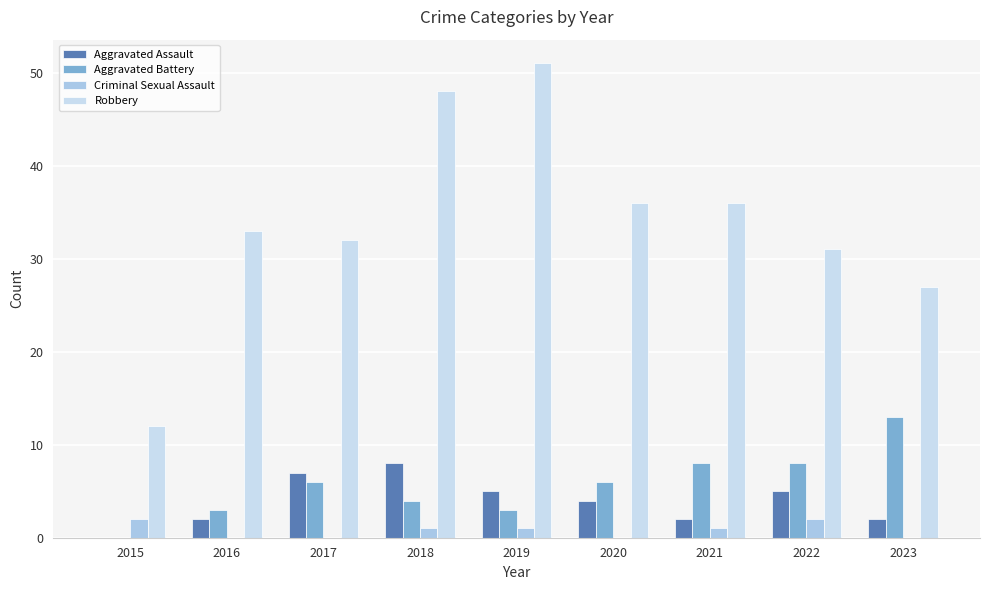

Reading right to left, transcribe all the data shown in this chart.

Aggravated Assault: 2	5	2	4	5	8	7	2	0
Aggravated Battery: 13	8	8	6	3	4	6	3	0
Criminal Sexual Assault: 0	2	1	0	1	1	0	0	2
Robbery: 27	31	36	36	51	48	32	33	12